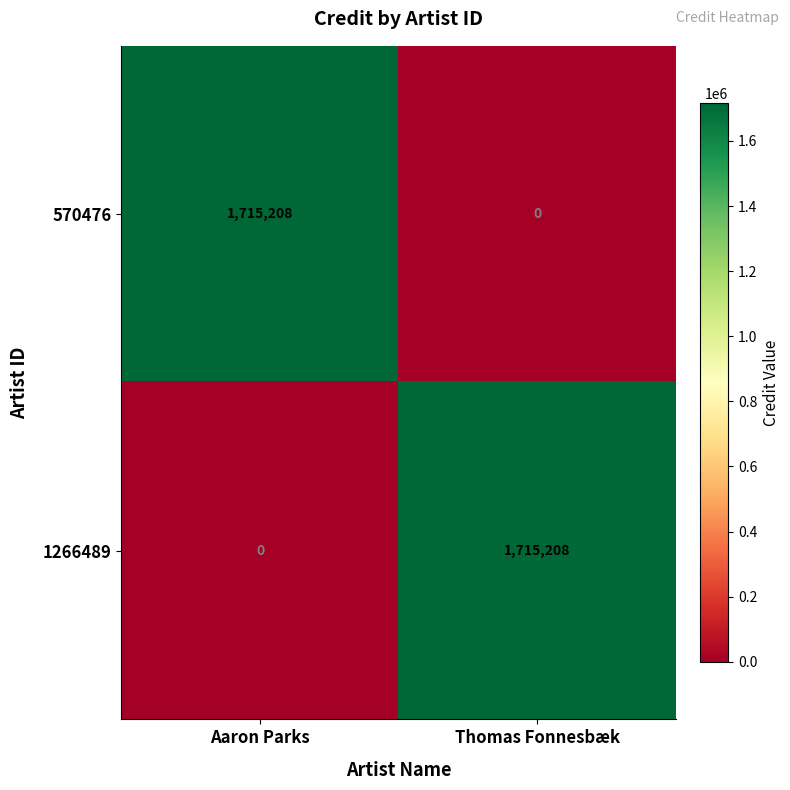

Reading left to right, transcribe all the data shown in this chart.

570476: 1715208	0
1266489: 0	1715208